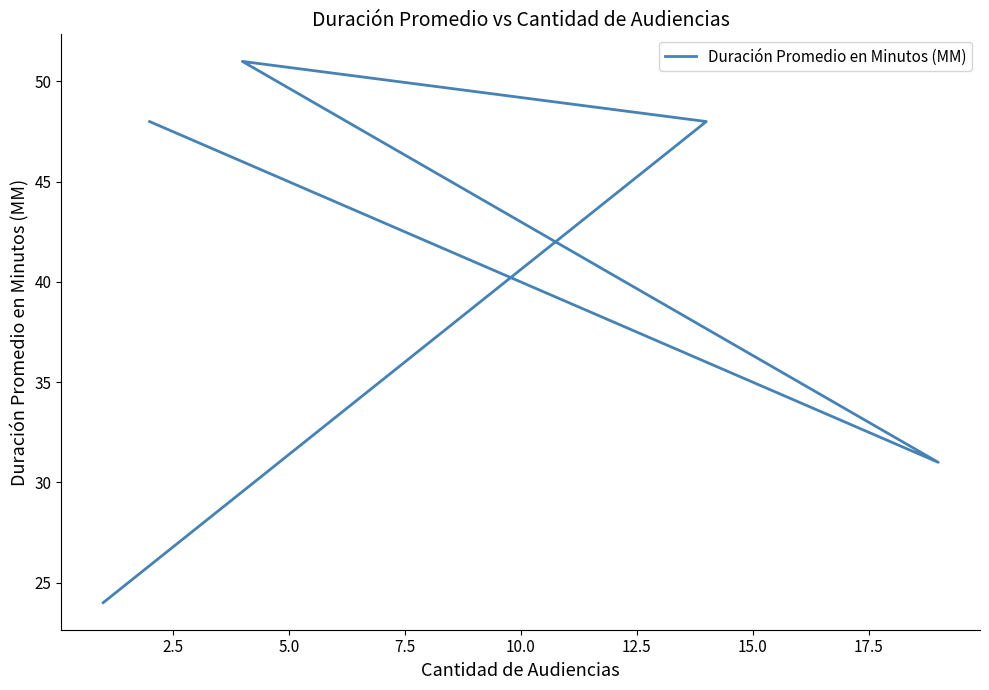

The chart shows a value of 21 at 5.0. True or false?

False